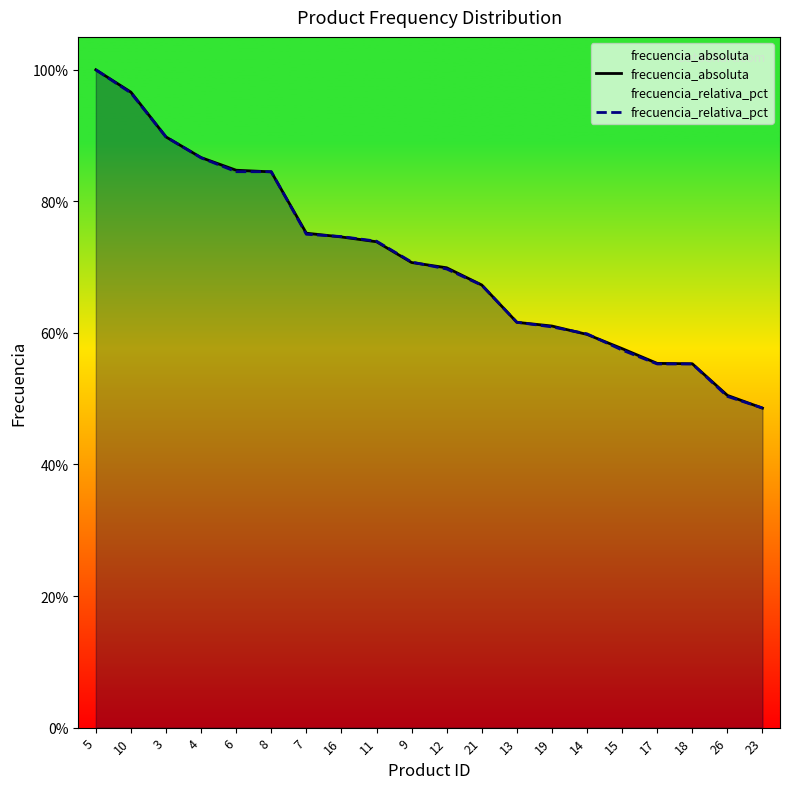

Which series ends up on top after the final intersection of frecuencia_relativa_pct and frecuencia_absoluta?

frecuencia_relativa_pct